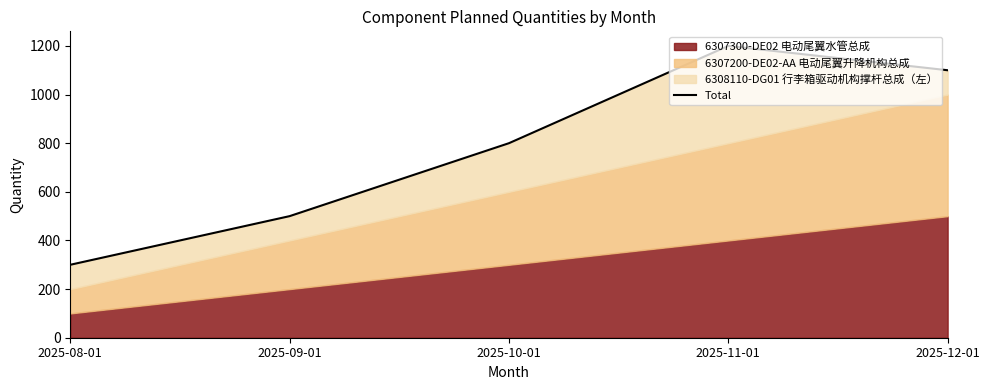

True or false: the data shows 522 at 2025-10-01.

False